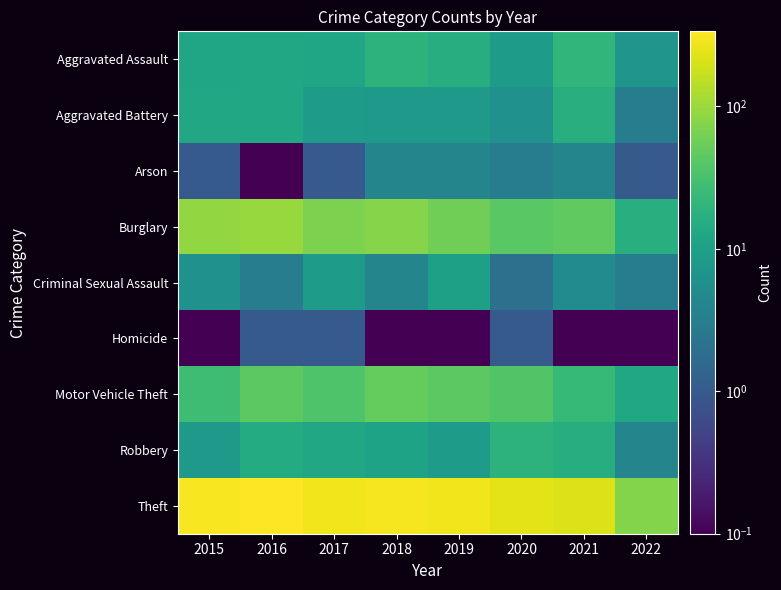

What is the total value across all series at 2020?

364.0